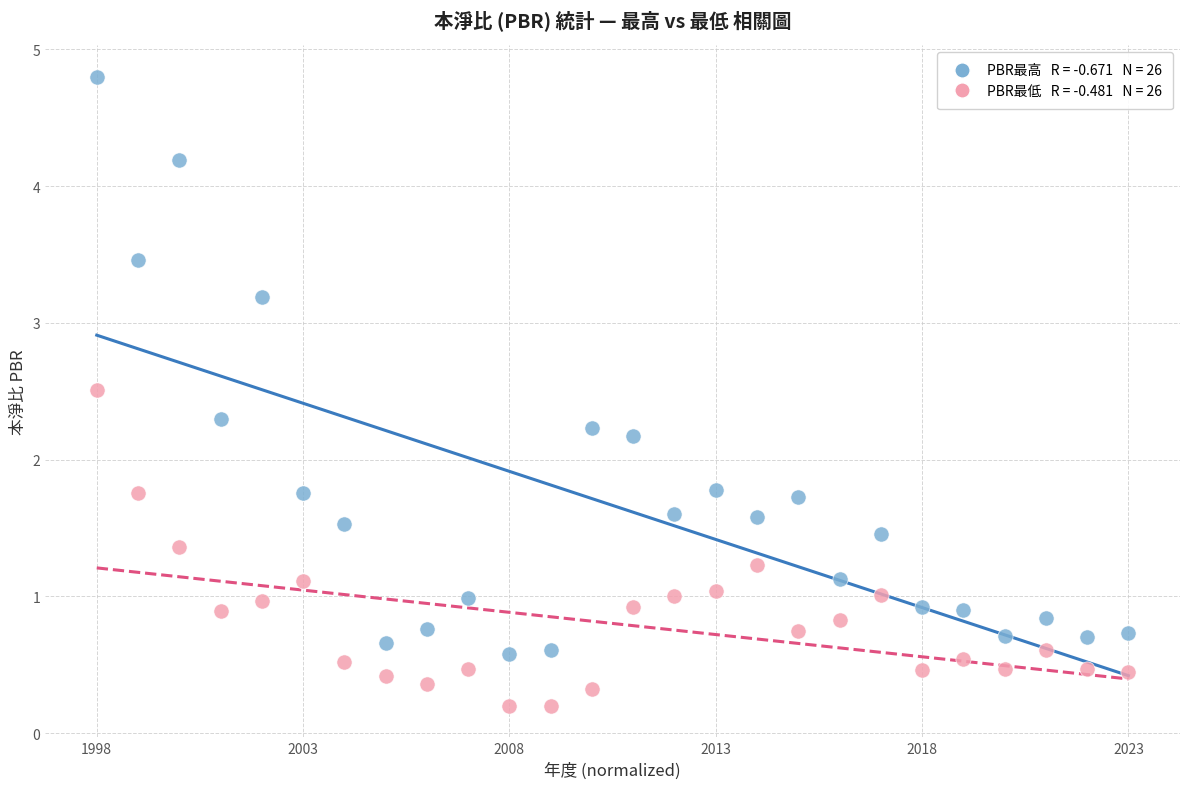

Across all data points, what is the range of X values (max minus min)?

1.0